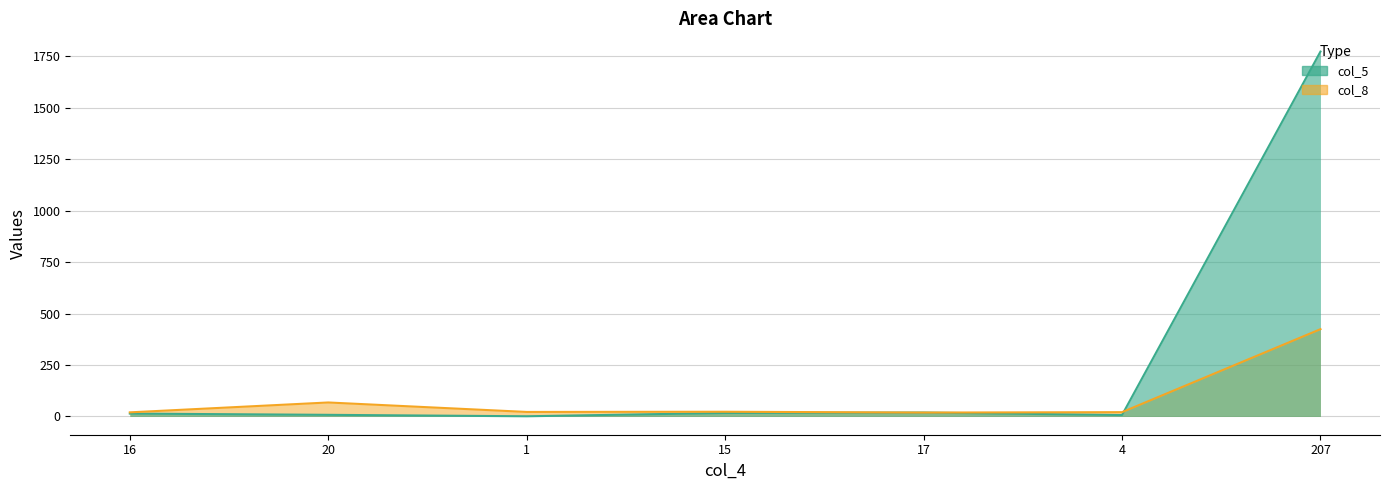

What is the average value of the col_5 series?

263